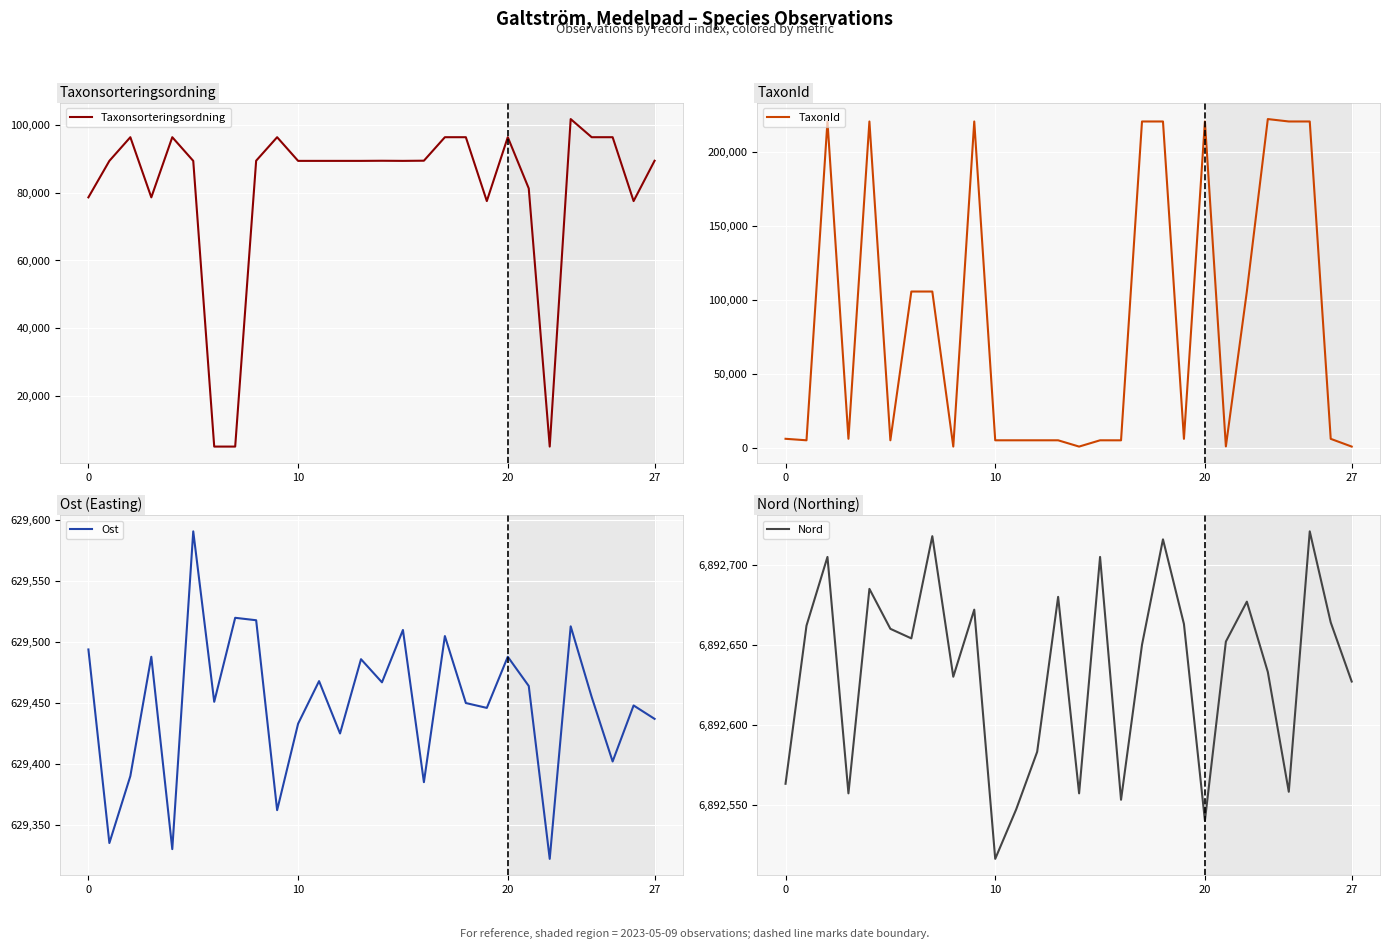

Which category has the lowest value in the Nord series?

10